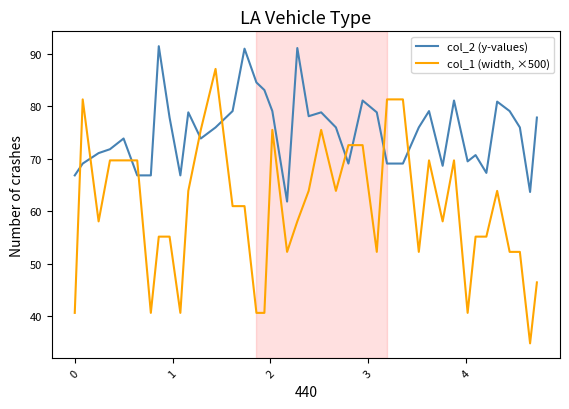

True or false: col_2 (y-values) and col_1 (width, ×500) cross at least once.

True